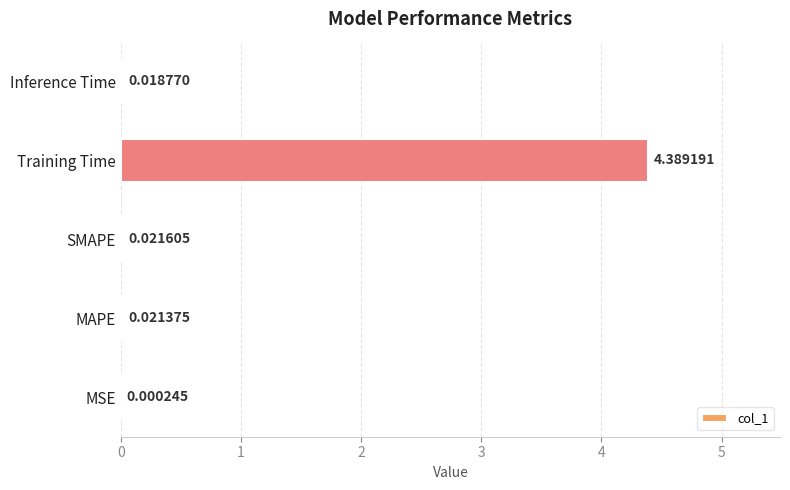

Count the number of categories in the chart.

5